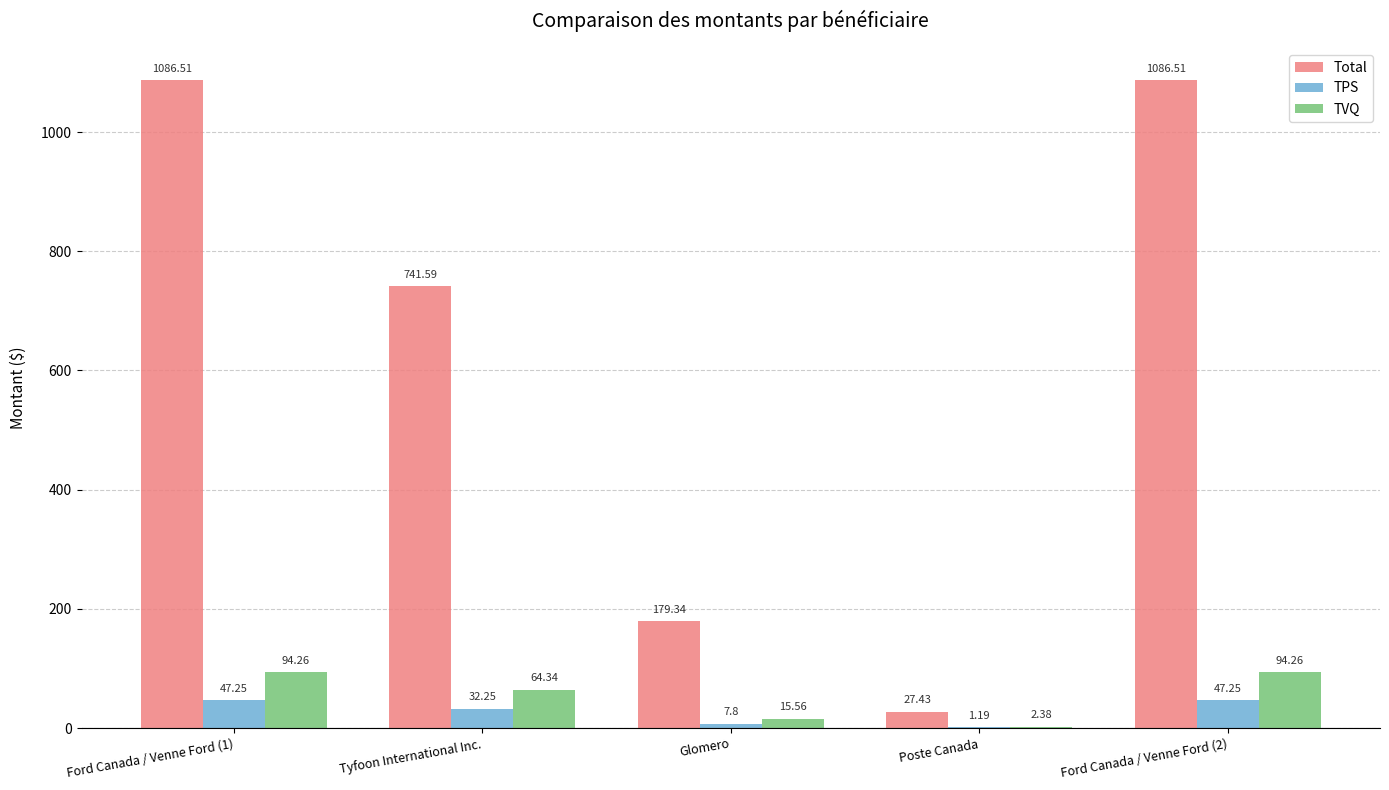

Are the bars grouped side by side (vs. stacked)?

Yes